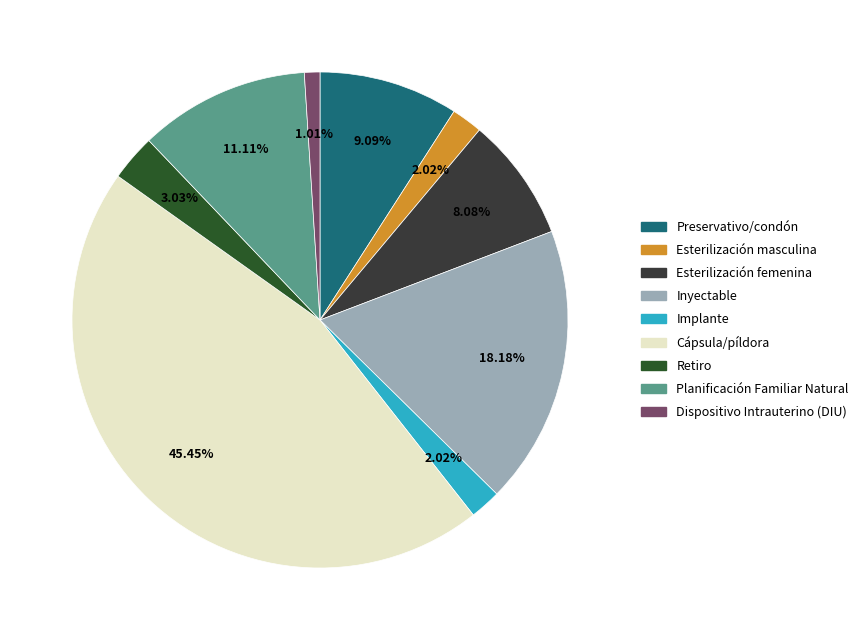

Is there any slice that represents more than half of the pie?

No